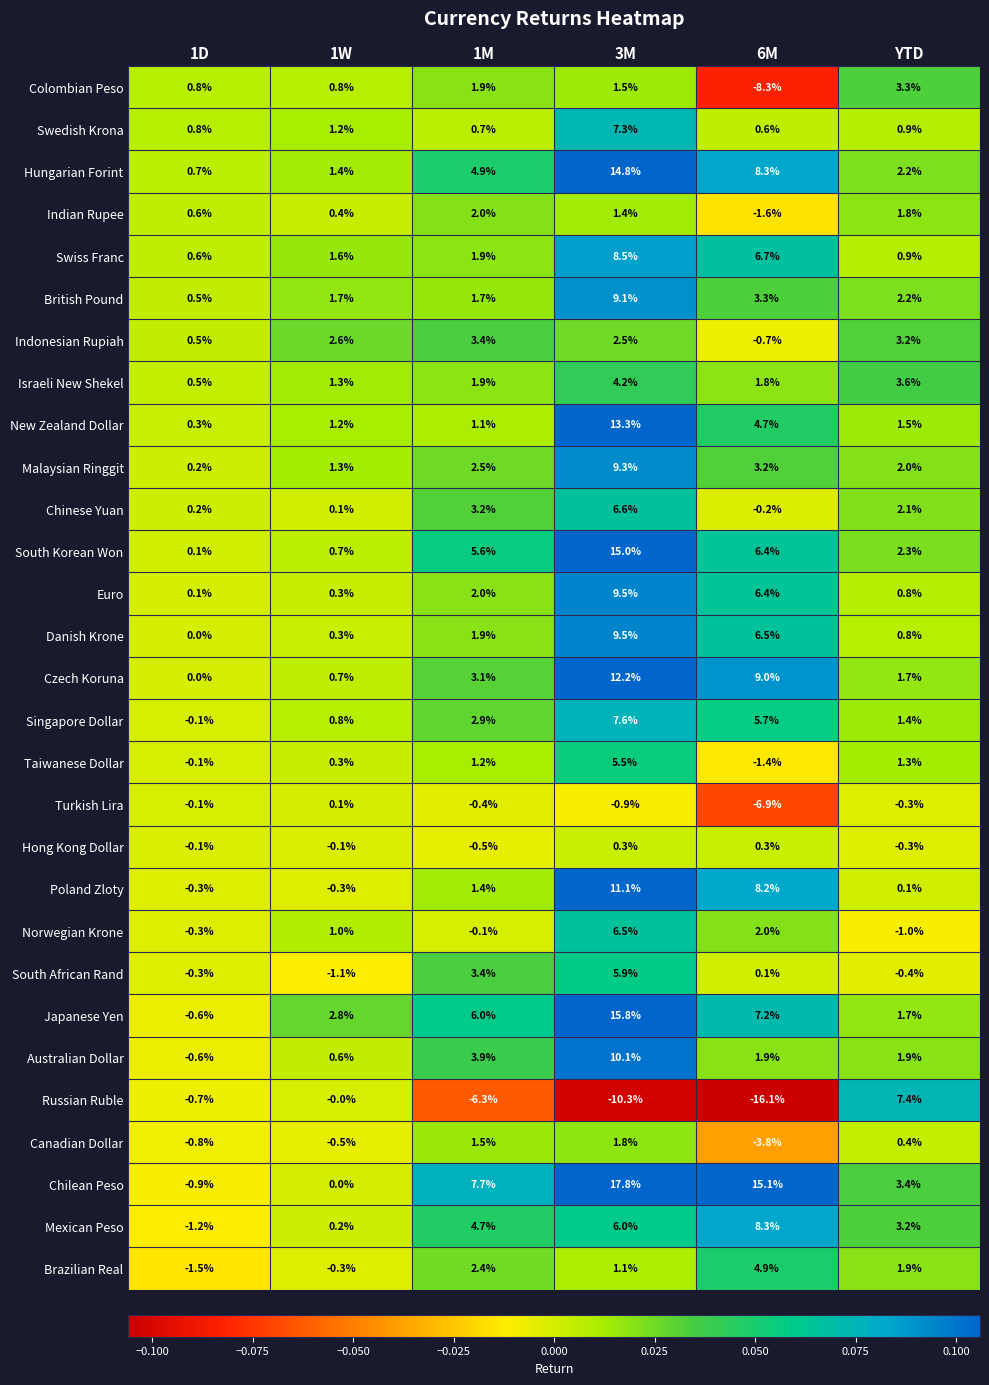

Is it true that Euro equals 2.0 at 1M?

True